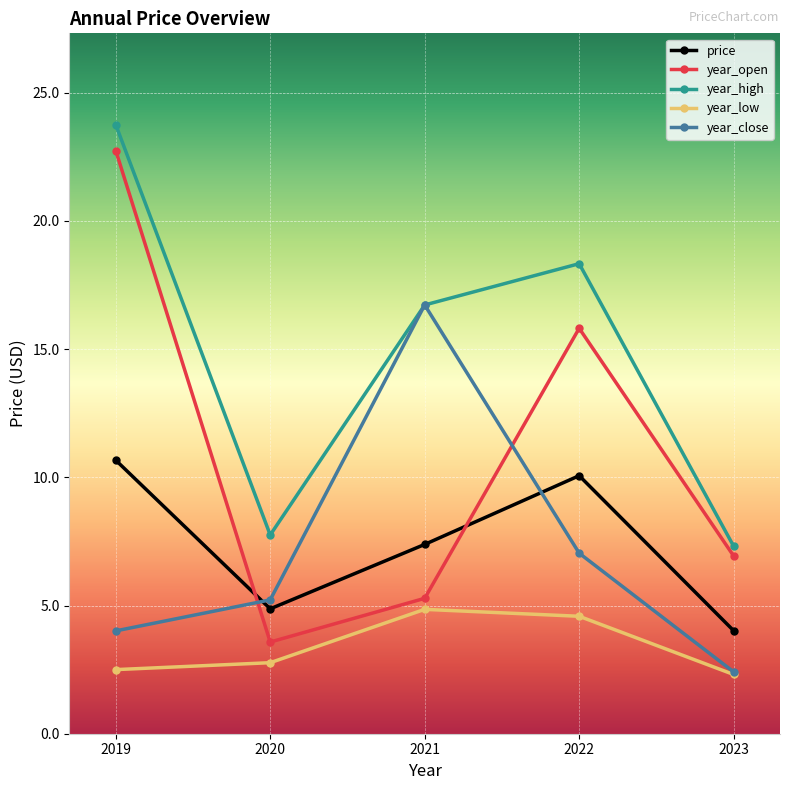

How many categories are shown in the chart?

5